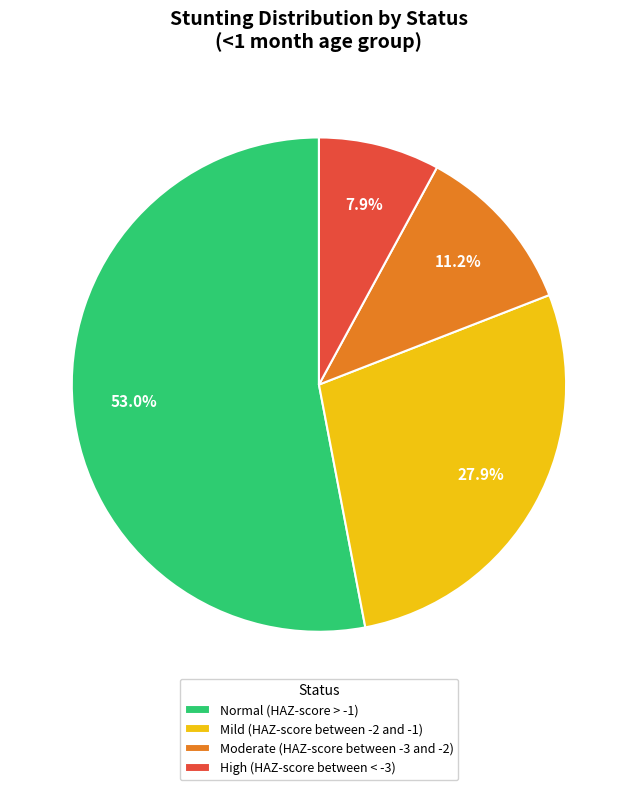

Which has a higher value, Moderate (HAZ-score between -3 and -2) or High (HAZ-score between < -3)?

Moderate (HAZ-score between -3 and -2)